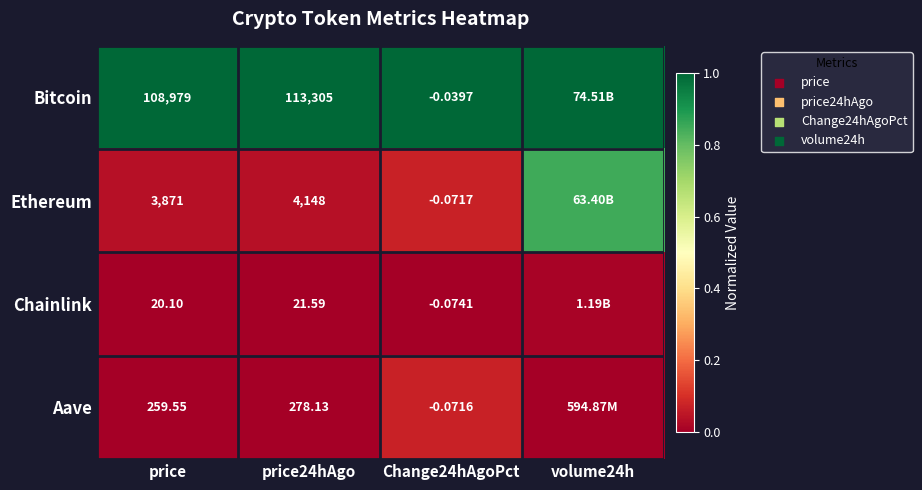

Which series changed the most between price and price24hAgo?

Bitcoin